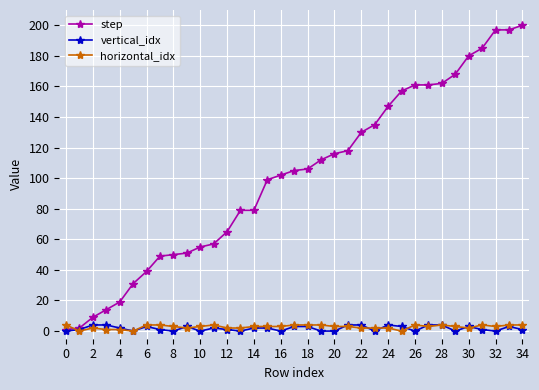

At how many categories does at least one series exceed 62?

23